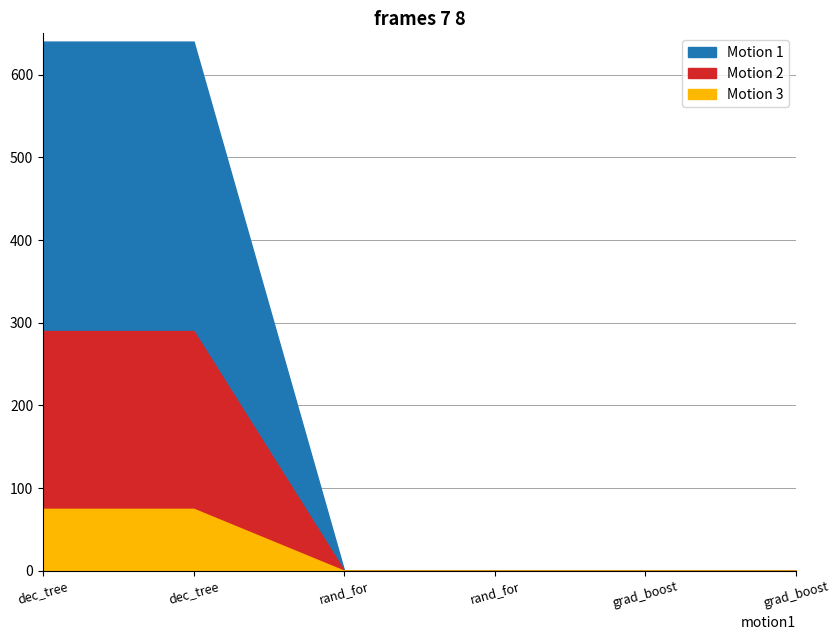

Which series changed the most between rand_for and grad_boost?

Motion 1 (DEG_EJC_IMP)